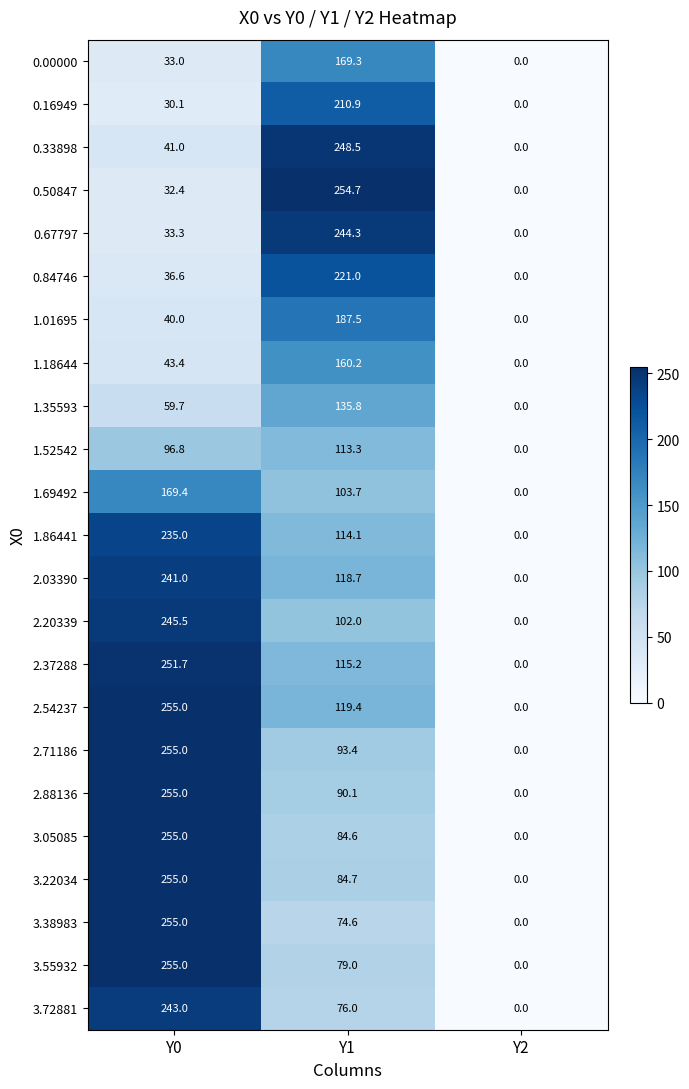

At which category is the sum across all series the highest?

Y0